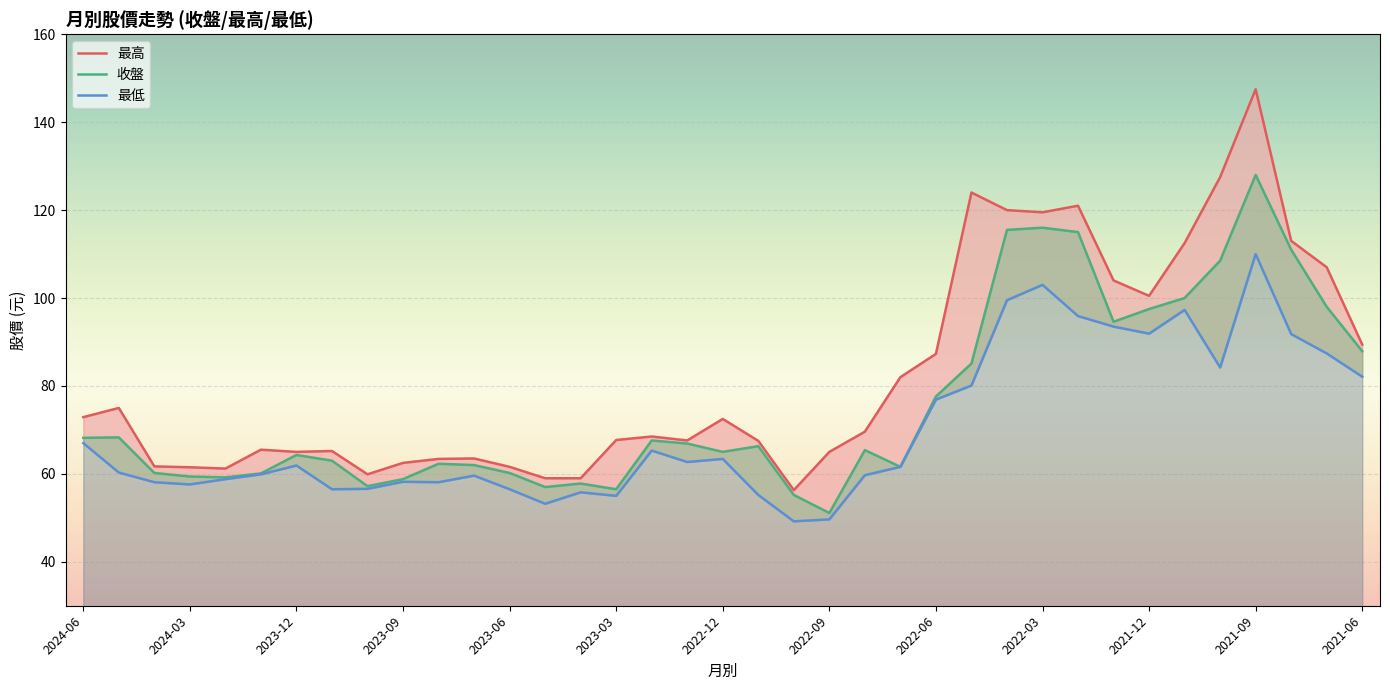

True or false: 最高 has a value of 59.0 at 2023-04.

True